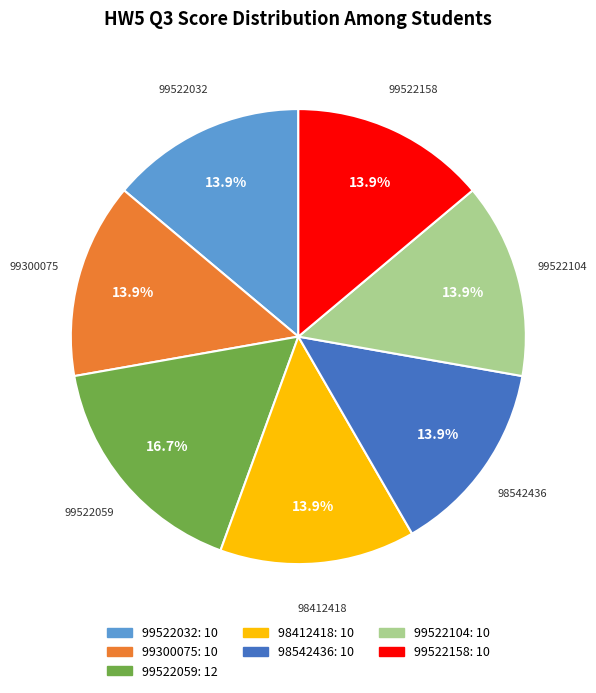

Is there a majority slice in this chart?

No